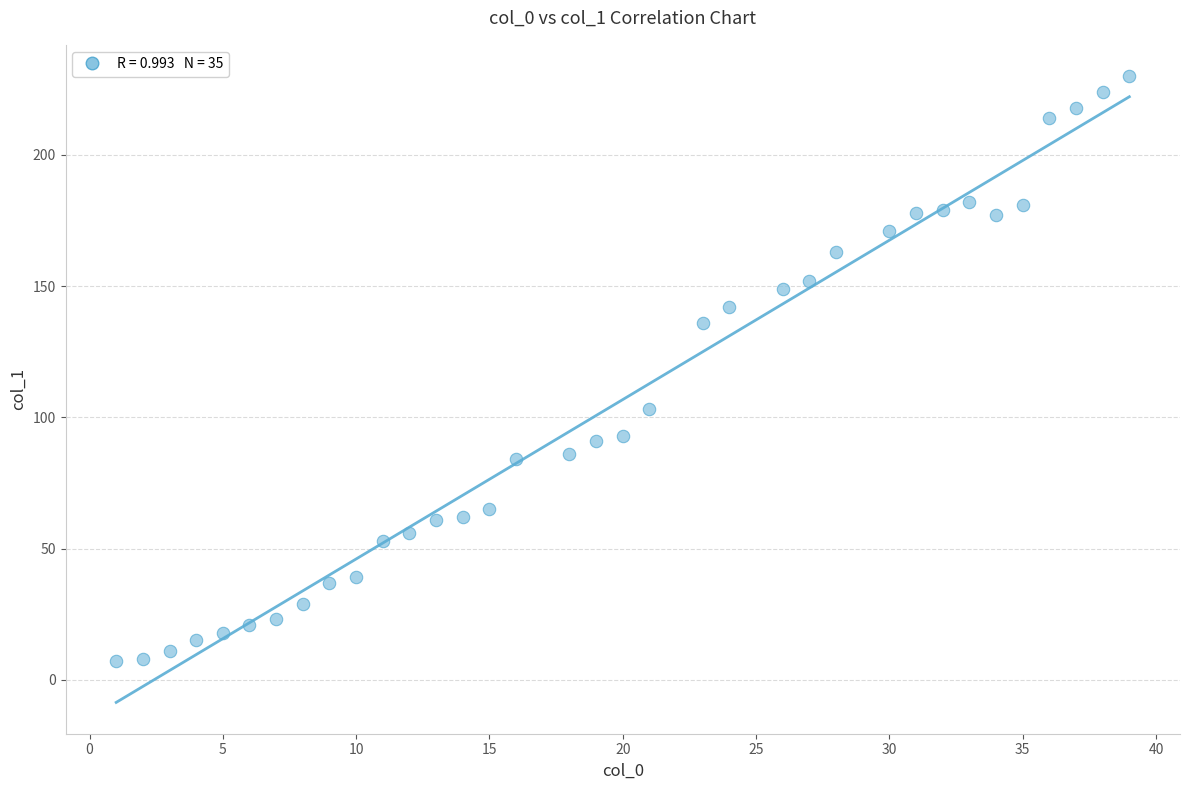

What is the range of X values (max minus min)?

38